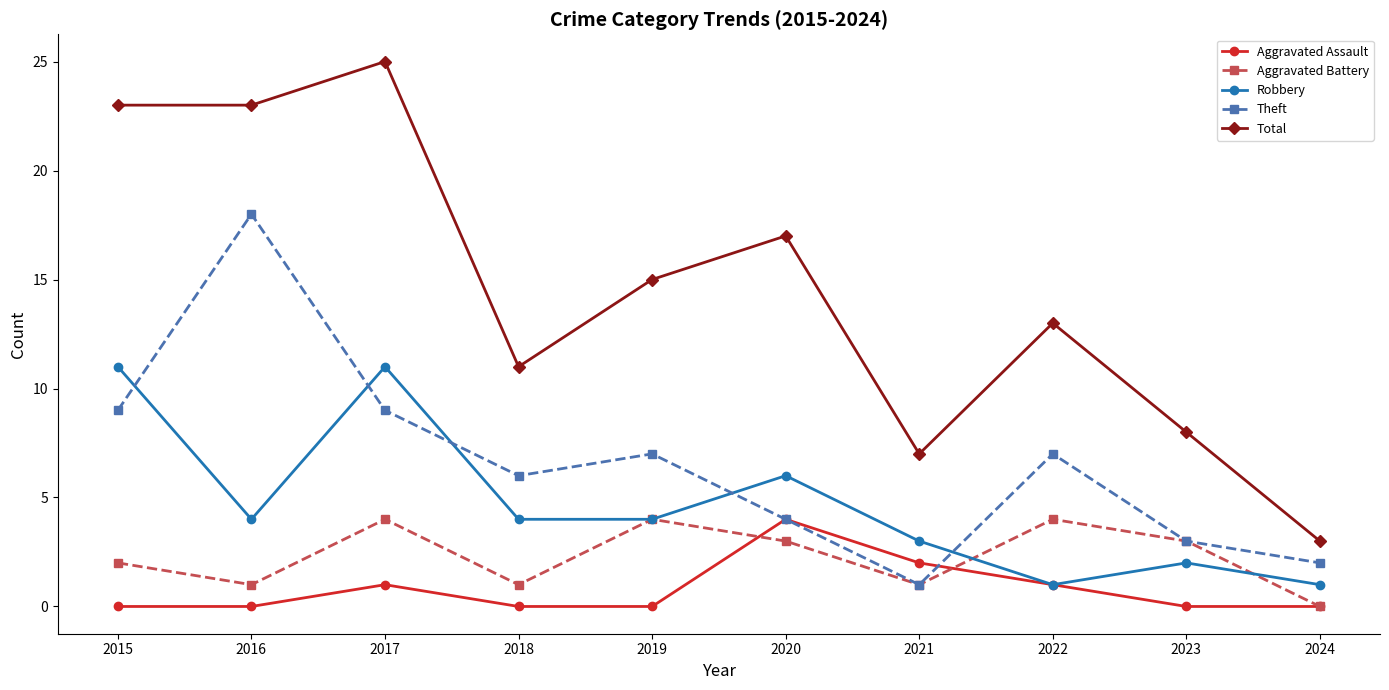

Is it true that Total equals 1 at 2024?

False